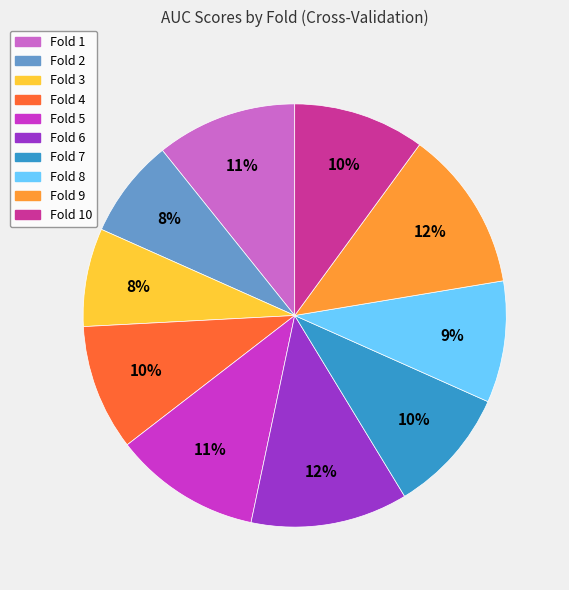

True or false: Fold 7 accounts for 22% of the total.

False